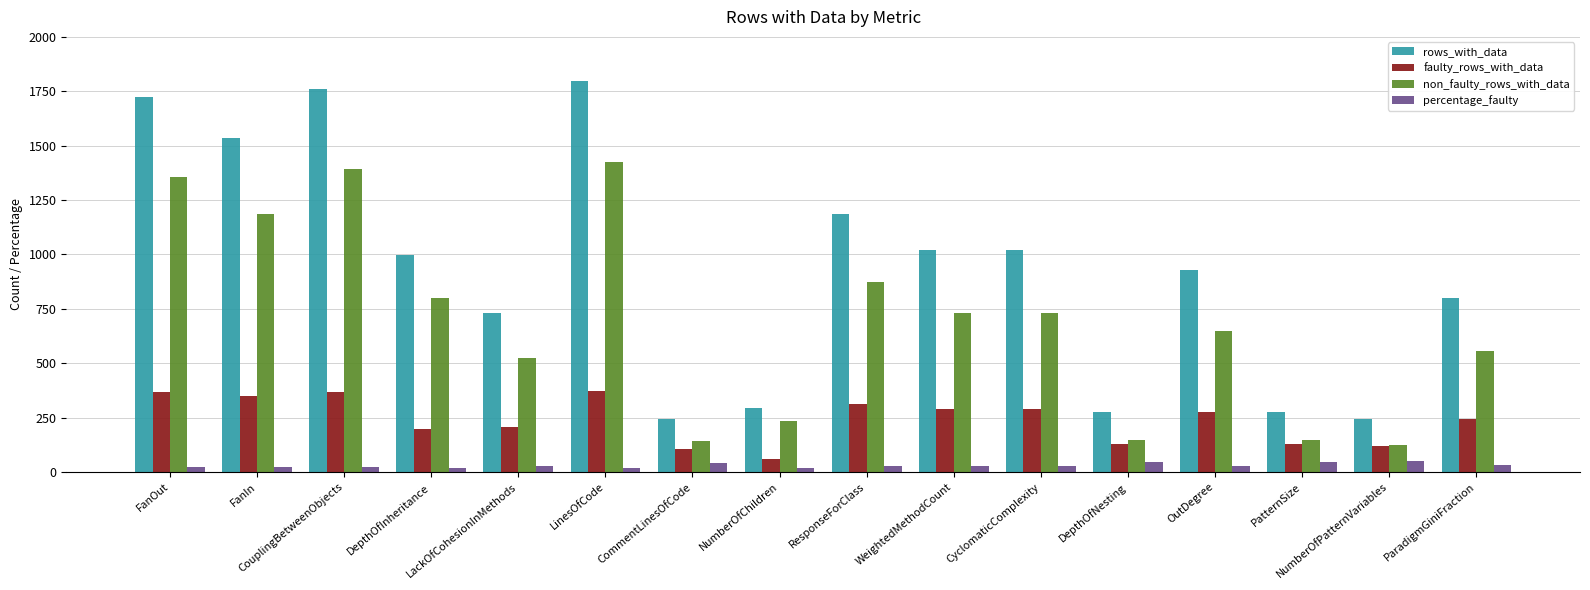

Which series has the largest total across all categories?

rows_with_data